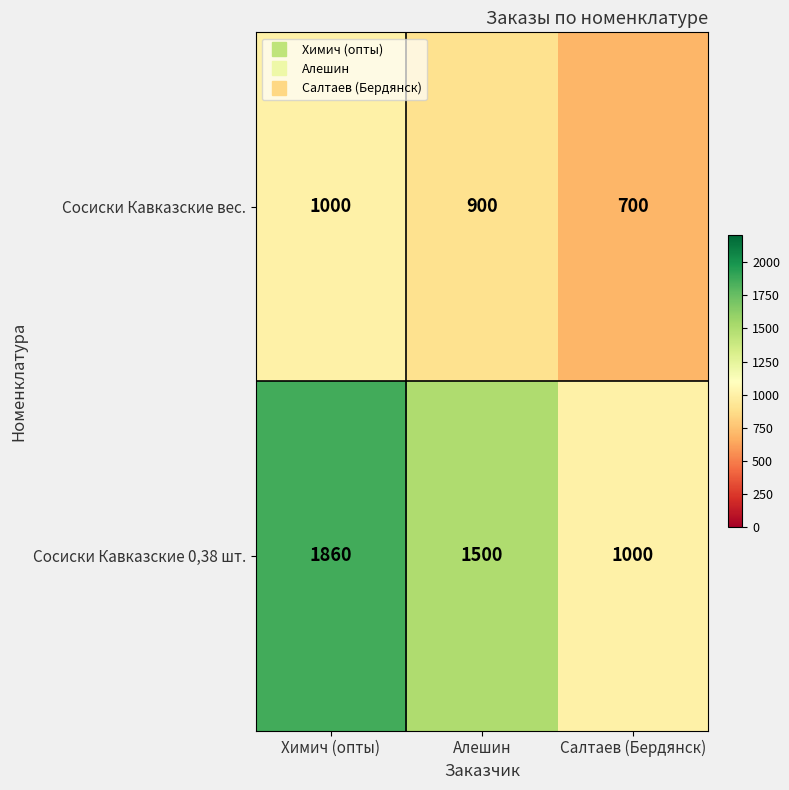

True or false: Сосиски Кавказские 0,38 шт. has a value of 3335 at Химич (опты).

False